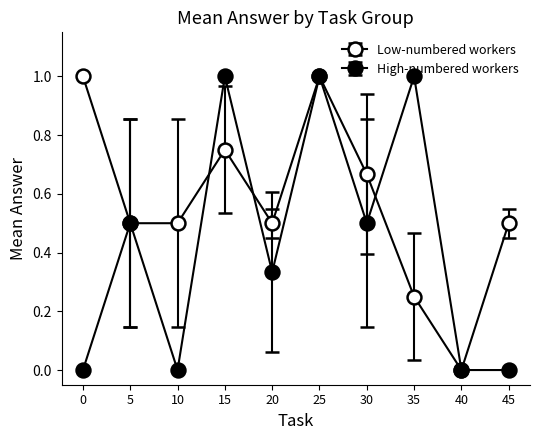

Count the number of data series in this chart.

2